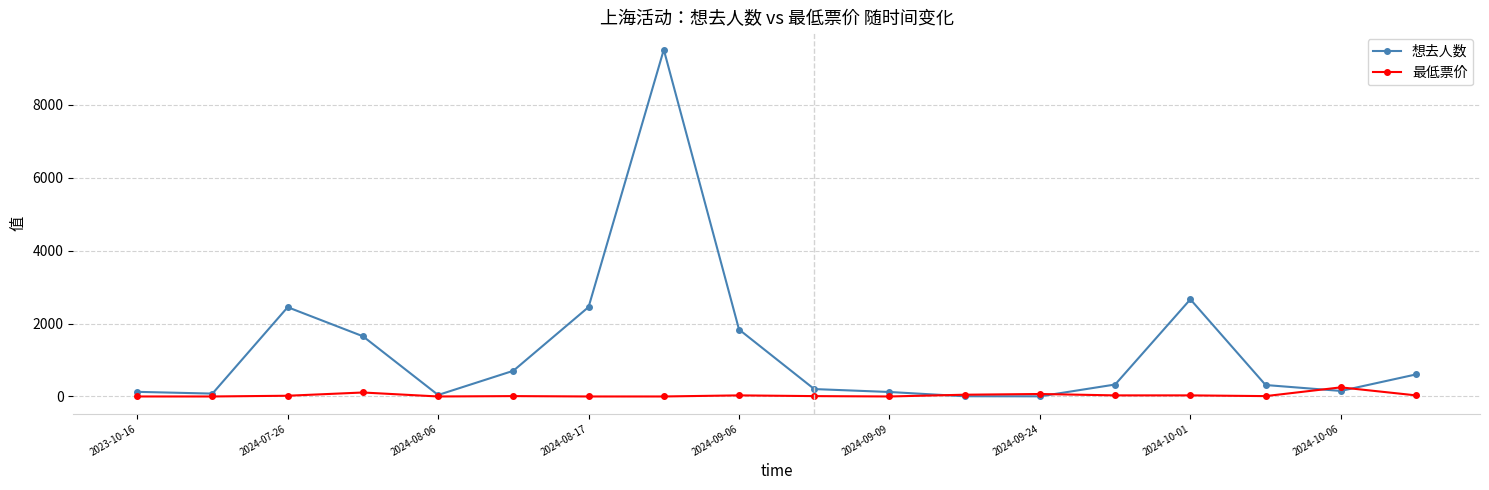

List the series in order of their peak value, highest first.

想去人数, 最低票价